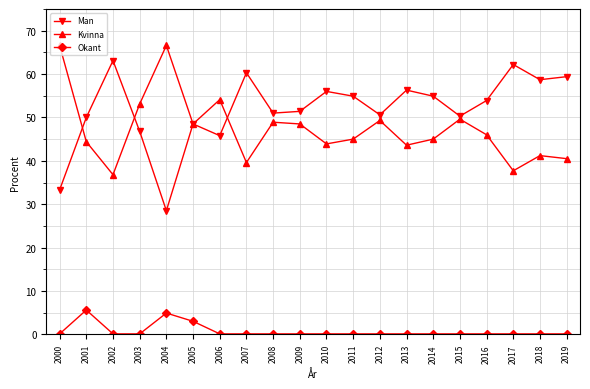

At how many categories does at least one series exceed 59?

6